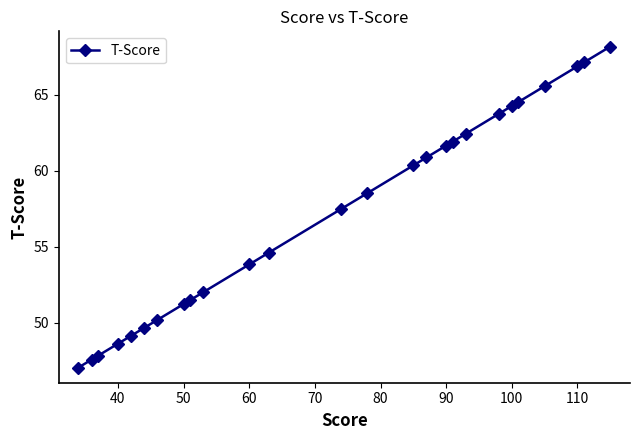

What is the maximum value shown in the chart?

68.2